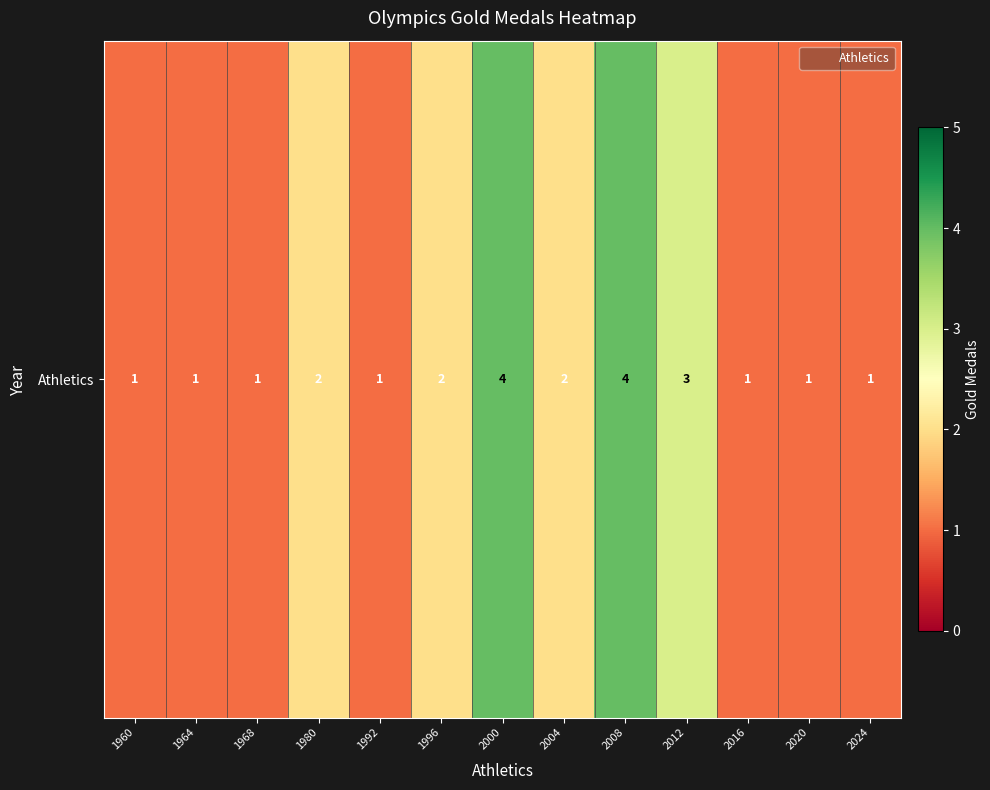

Which label corresponds to the largest value in the chart?

2000